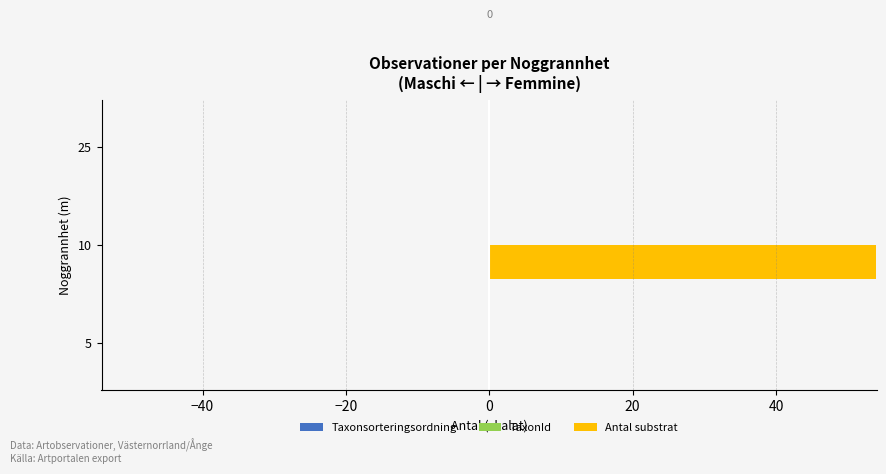

True or false: Taxonsorteringsordning has a value of -0.0 at 10.

False